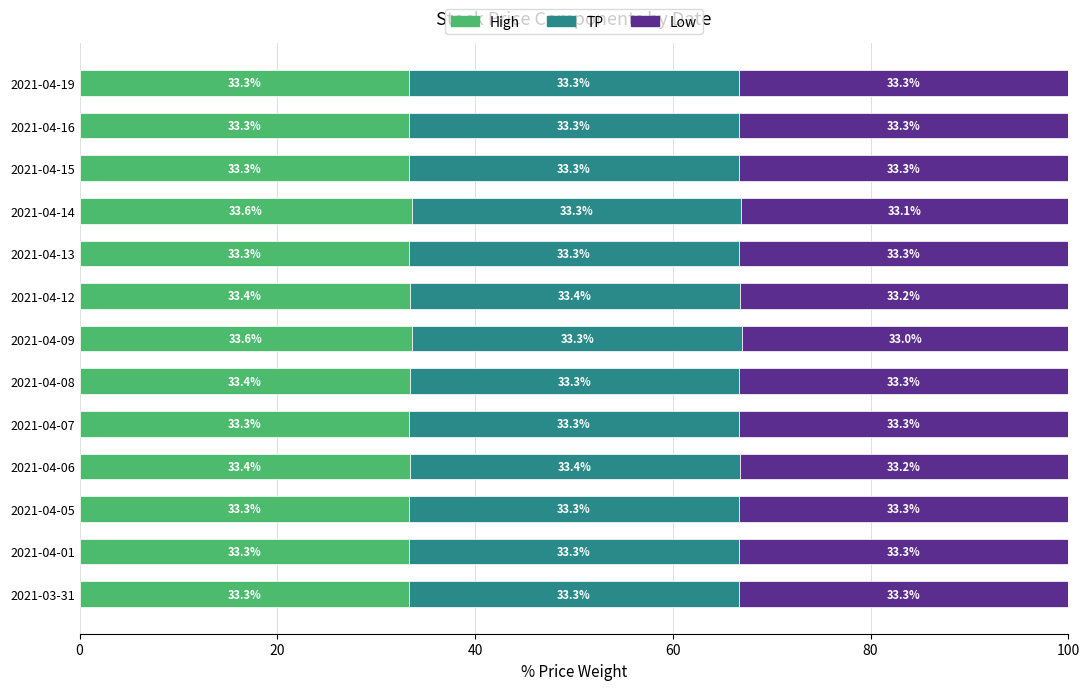

What is the difference between the maximum and second lowest values in the High series?

0.3